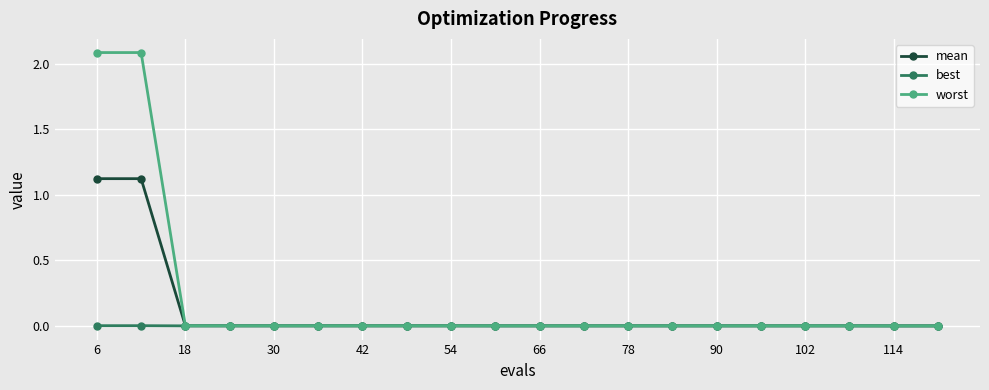

List the series in order of their overall mean, lowest first.

best, mean, worst